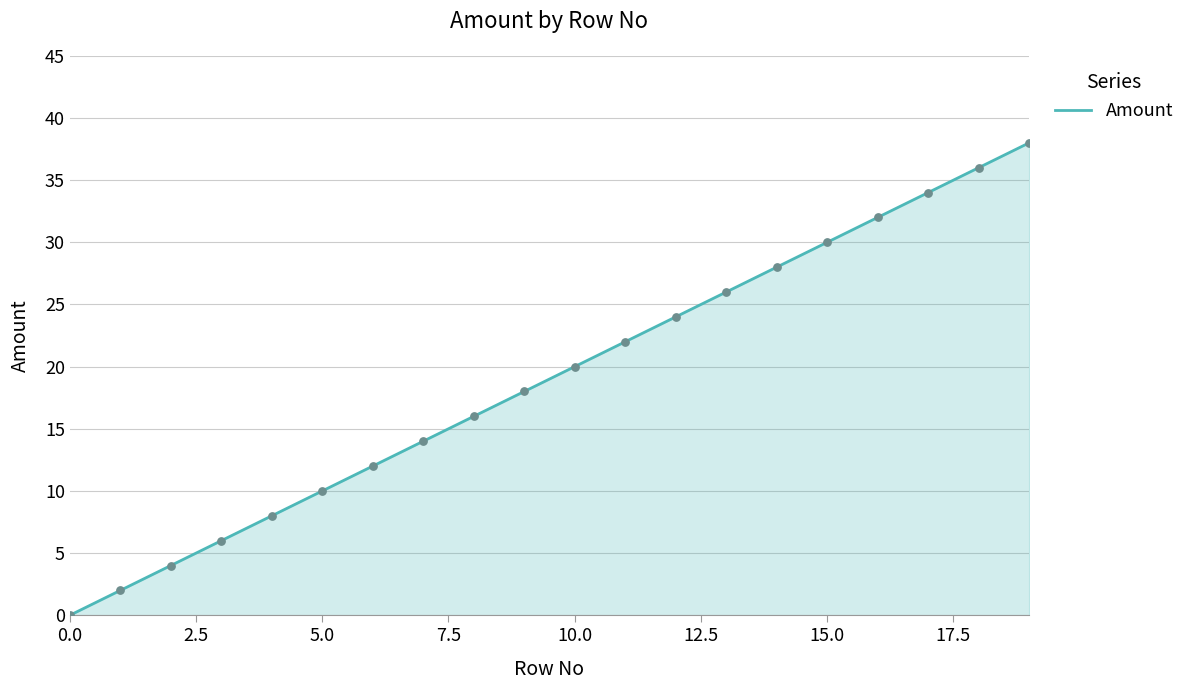

What is the difference between the maximum and minimum values?

38